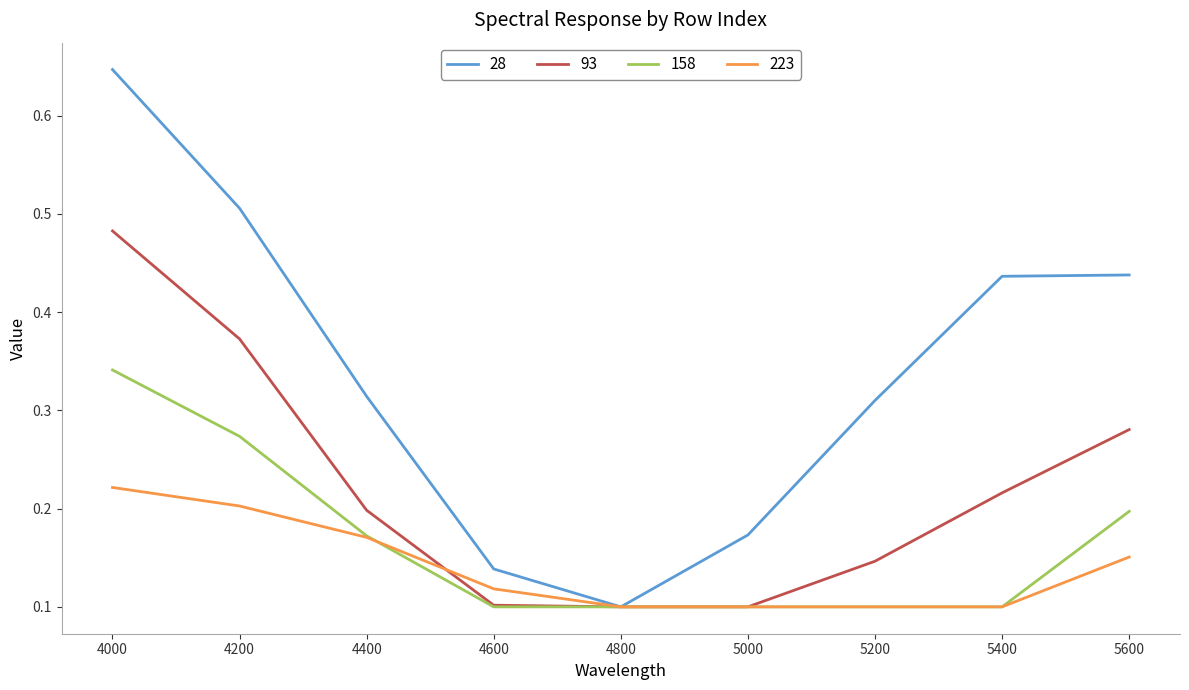

Rank the series at 4000 from highest to lowest value.

28, 93, 158, 223